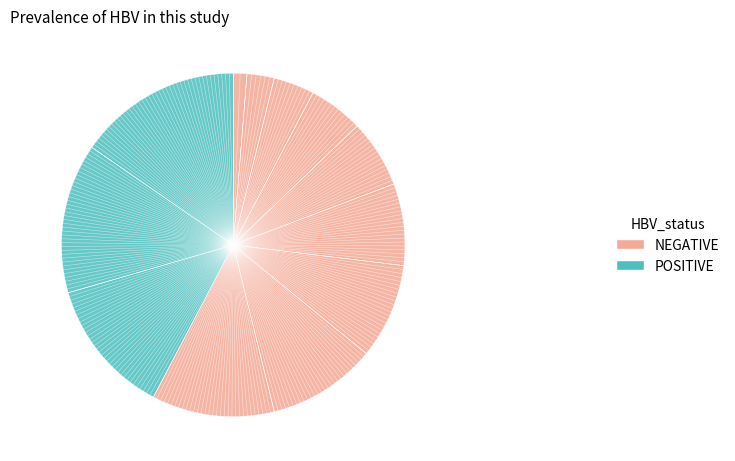

Does any single category account for the majority?

No